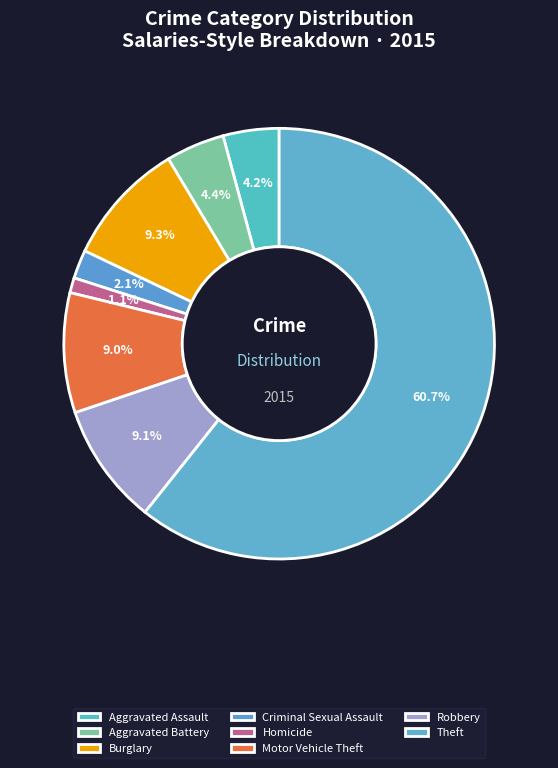

Count the number of slices in the pie.

8